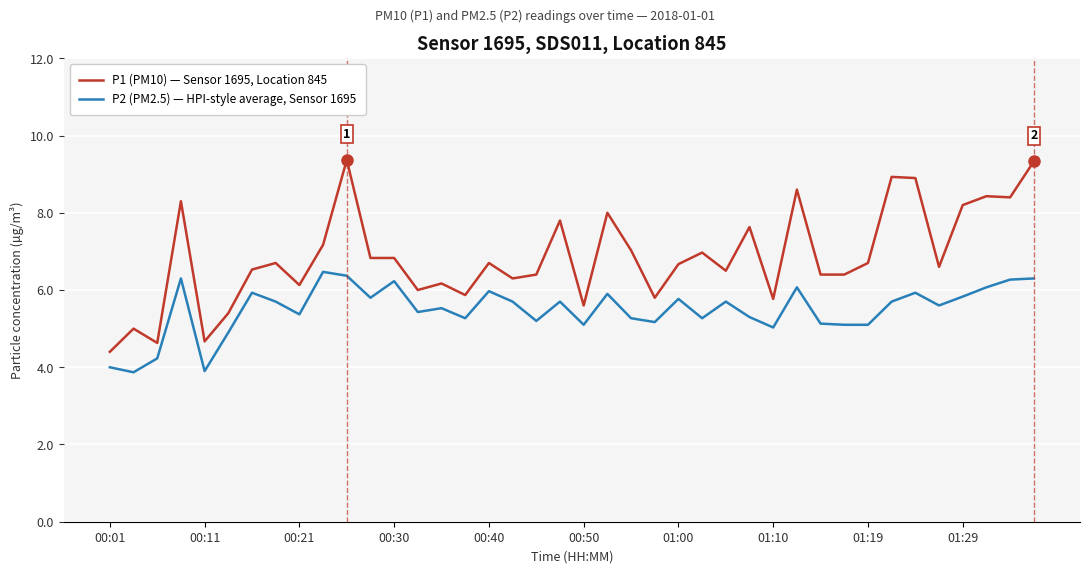

Is this an area chart (filled region under the line)?

No